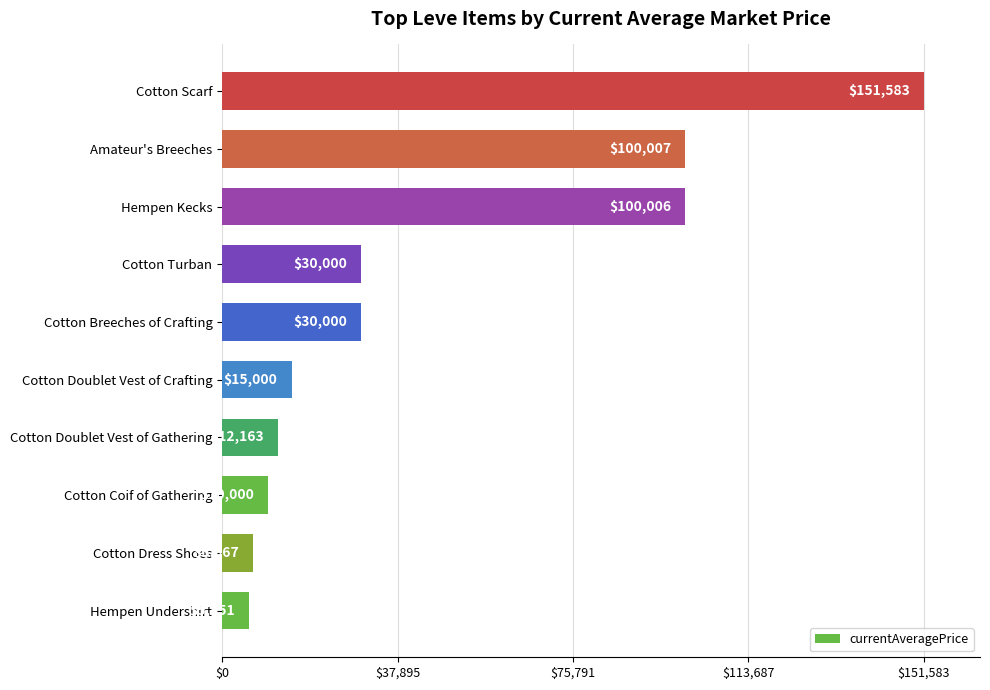

Read the value at Hempen Undershirt, to the nearest 100.

5800